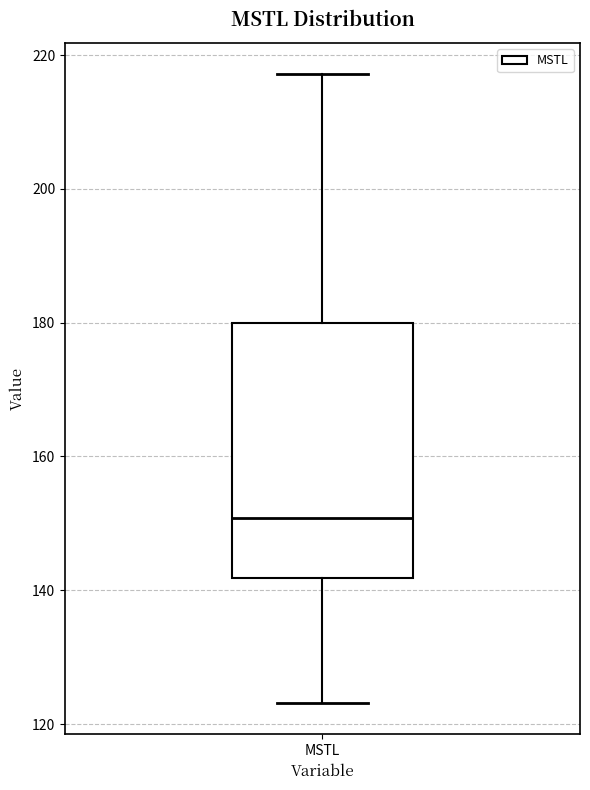

Where does the lower whisker of the box for MSTL end on the y-axis? The values are not printed on the chart, so give them approximately, as read against the axis.

124